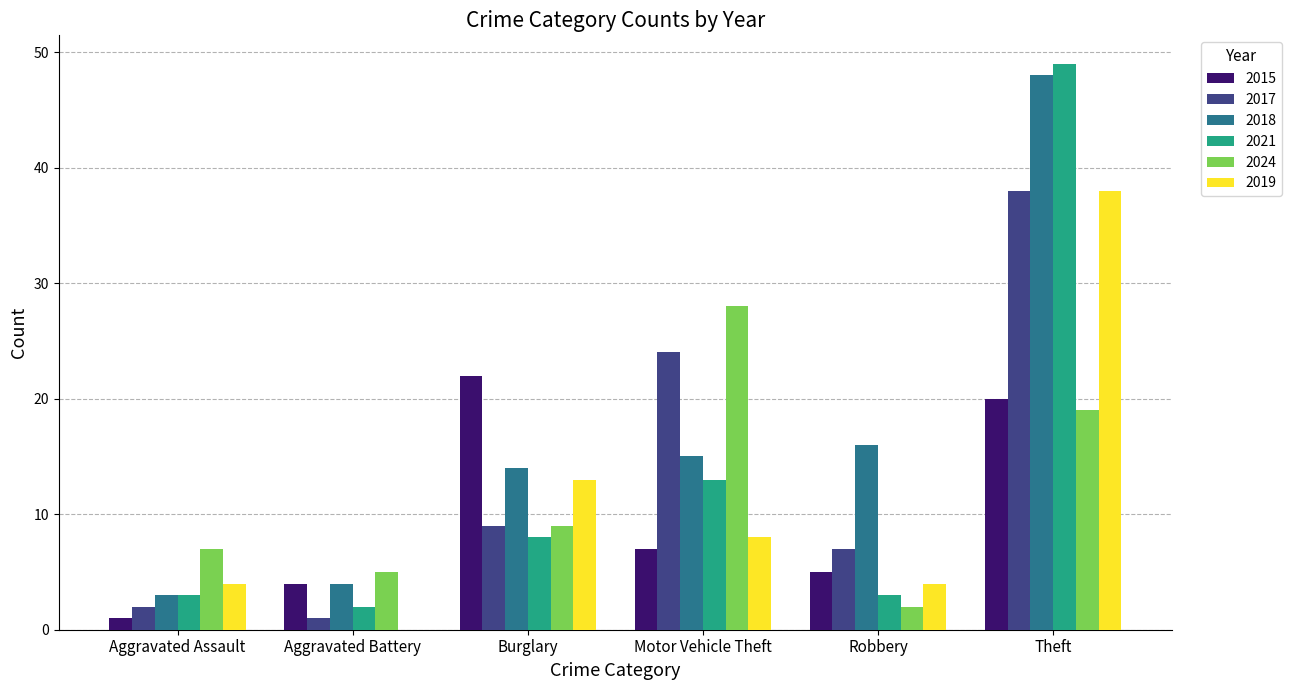

At which label is 2024 closest to 15?

Theft